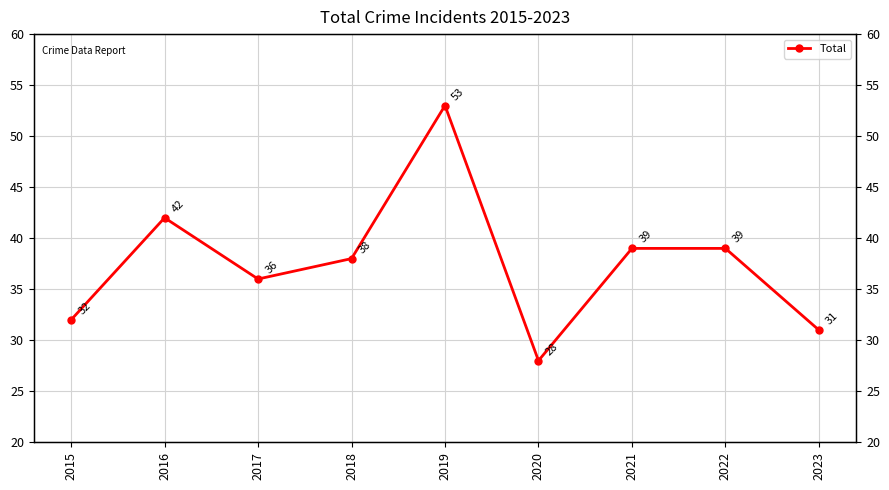

Does the chart display data point markers on the line(s)?

Yes